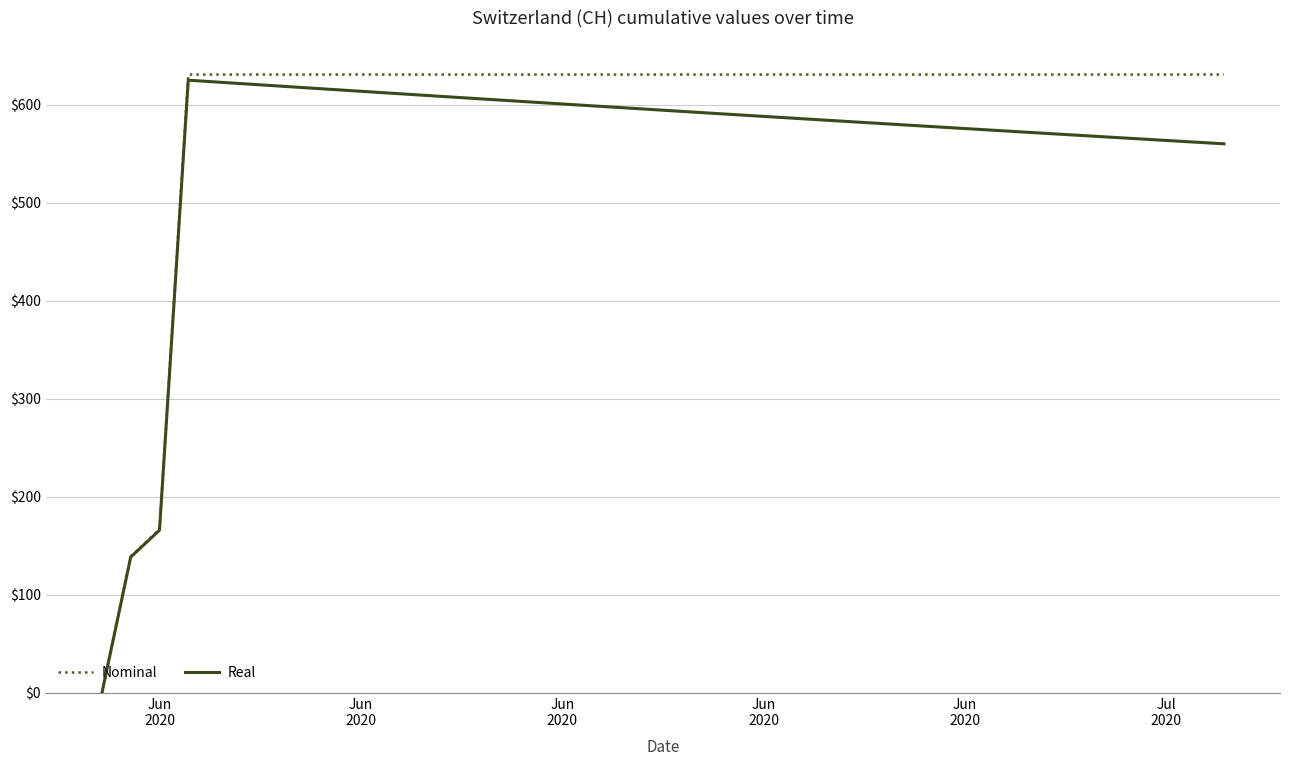

What is the maximum value for Real?

625.3